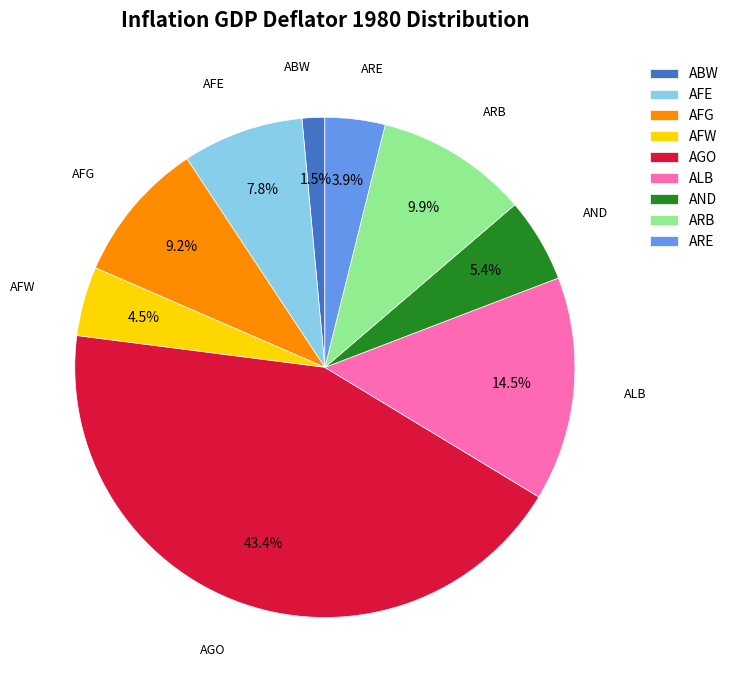

Is there a majority slice in this chart?

No